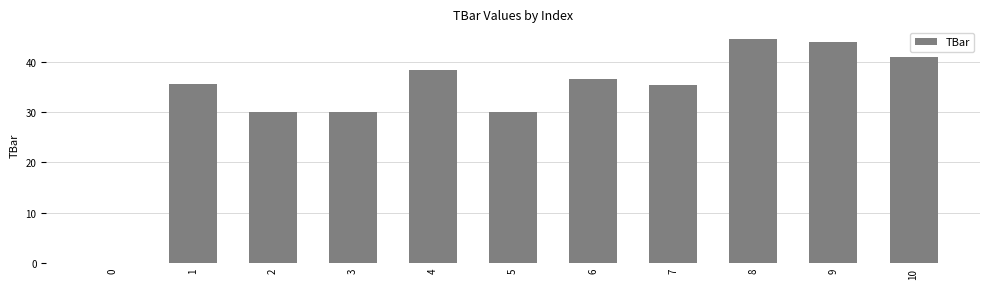

What is the sum of the values at 7 and 9?

79.2